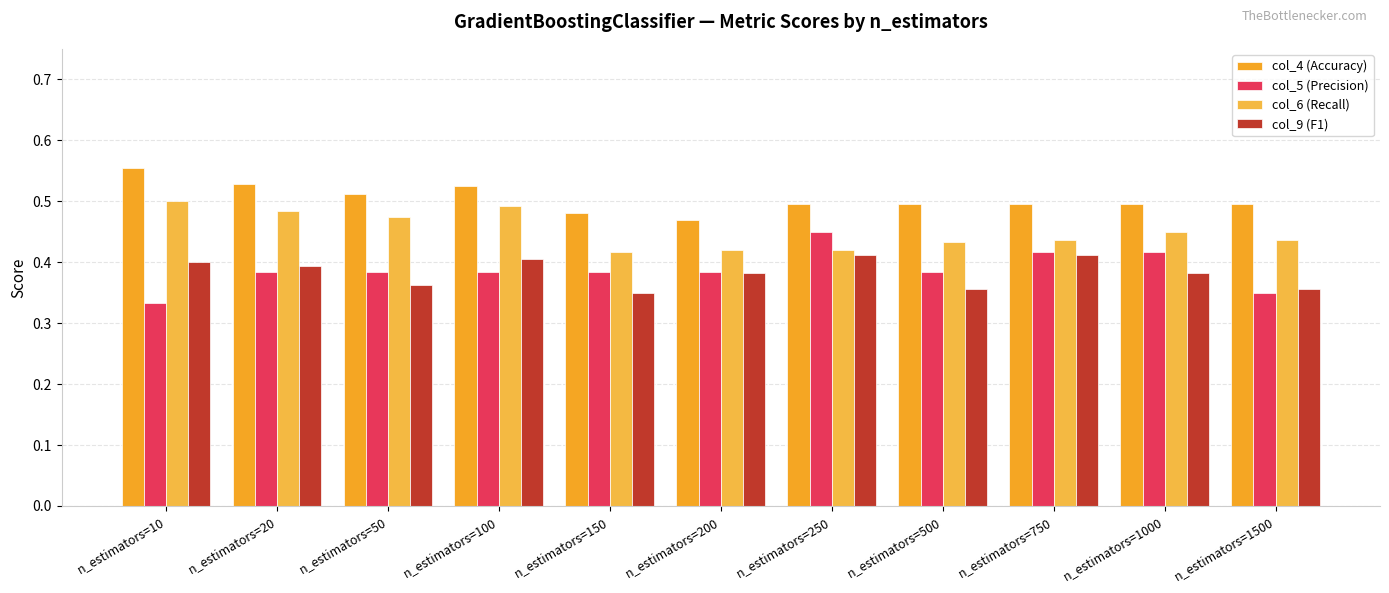

True or false: col_6 (Recall) has a value of 0.2 at n_estimators=750.

False